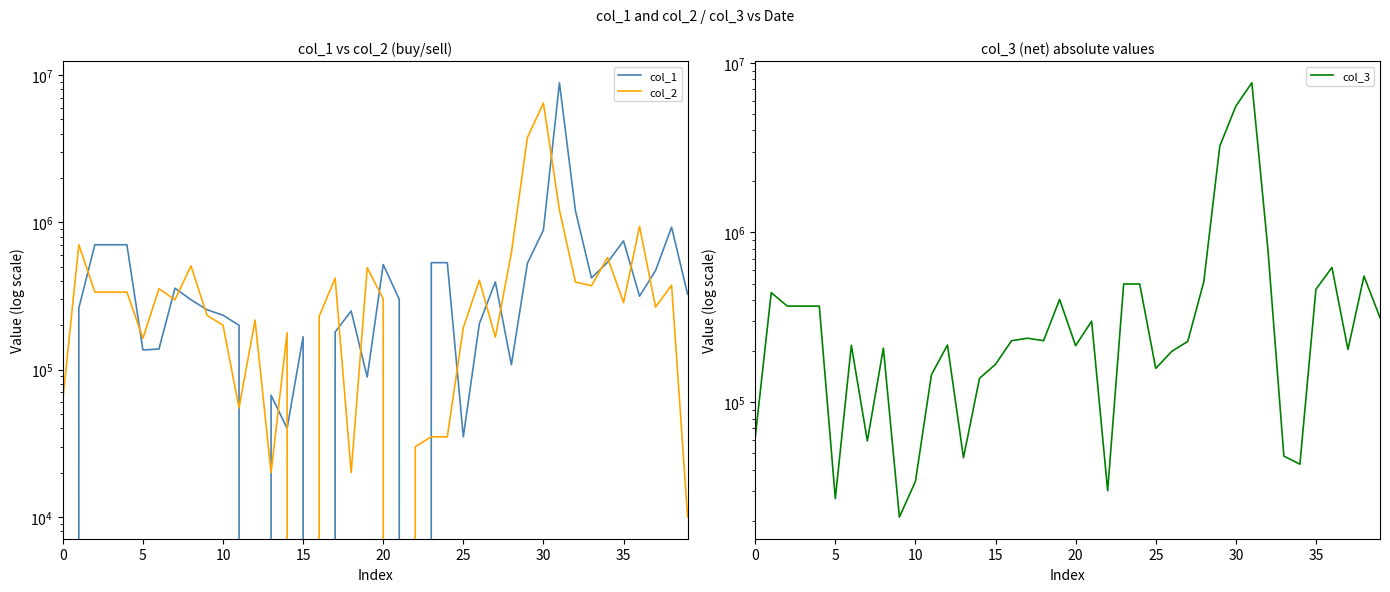

The value of col_3 at 5 is 137004. True or false?

False